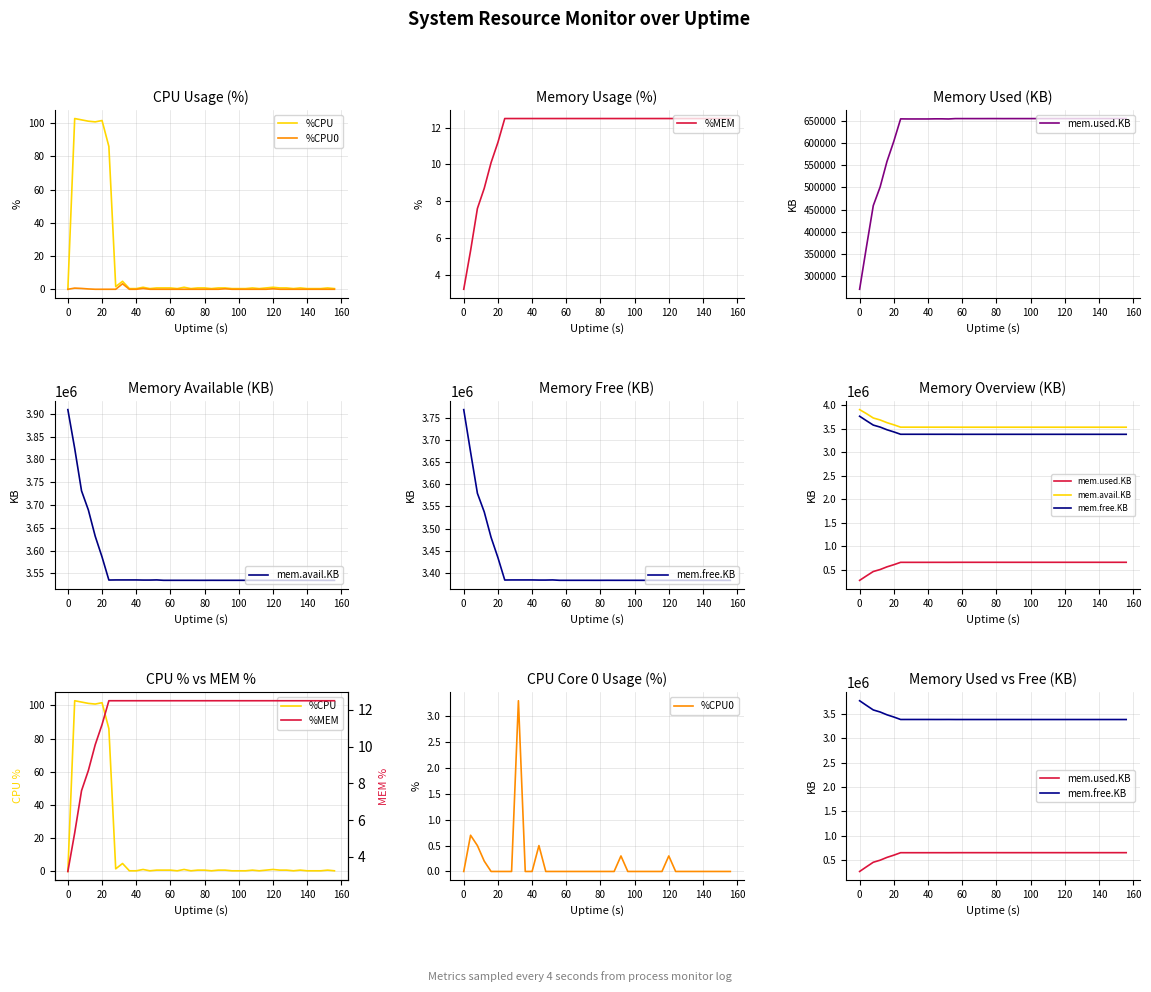

True or false: %CPU has a value of 0.7 at 11.

False